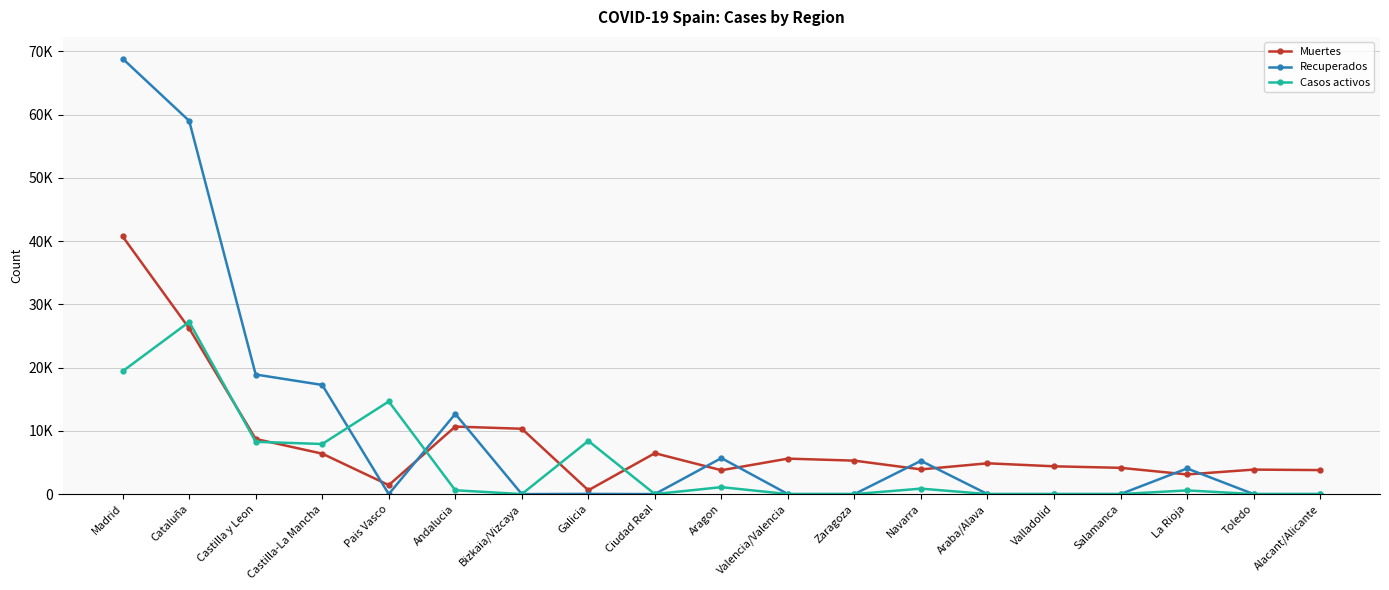

What are all the series names shown in the legend?

Muertes, Recuperados, Casos activos